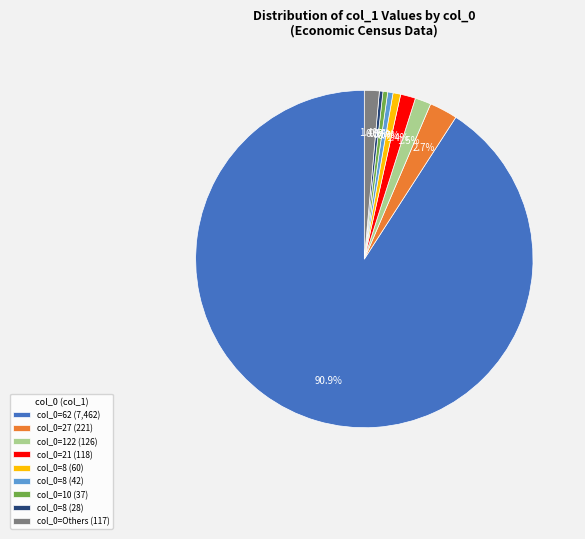

To the nearest percent, what is the difference between the largest and smallest slice percentages?

91%